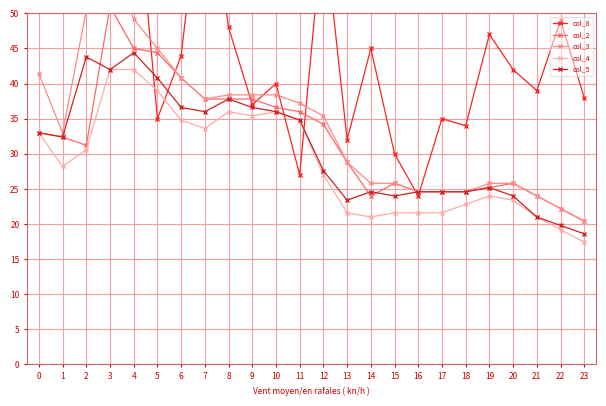

True or false: col_8 and col_2 cross at least once.

True